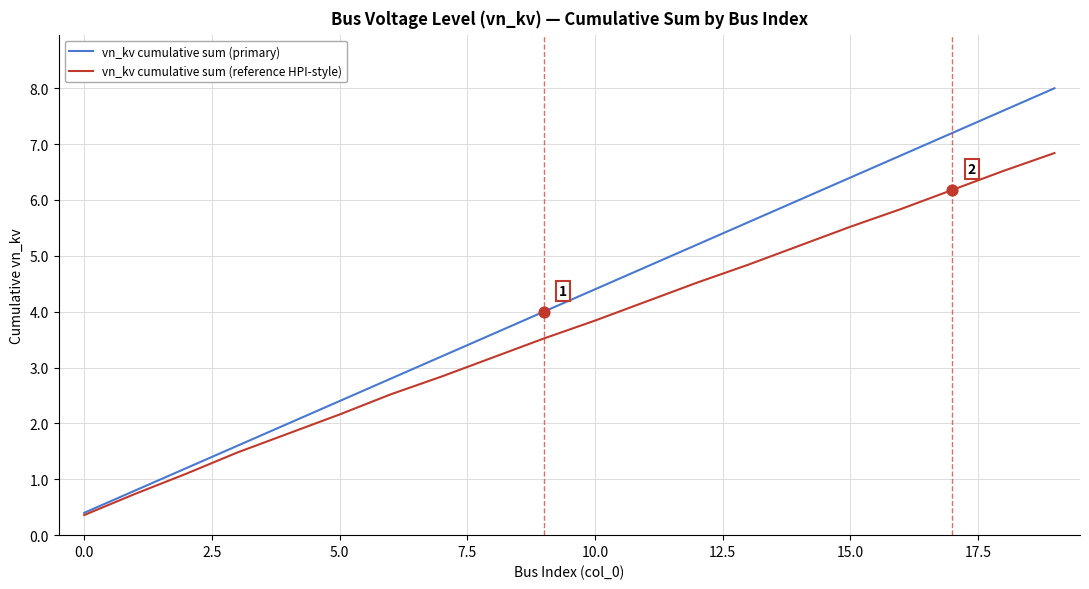

Which series has the widest spread of values?

vn_kv cumulative sum (primary)